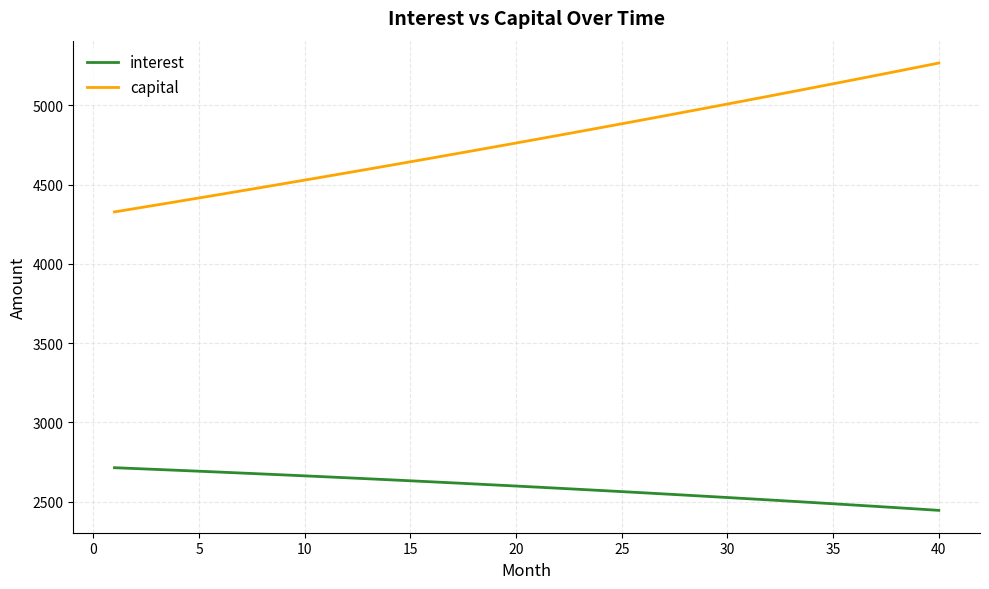

What is the difference between the maximum and minimum values in the capital series?

939.2